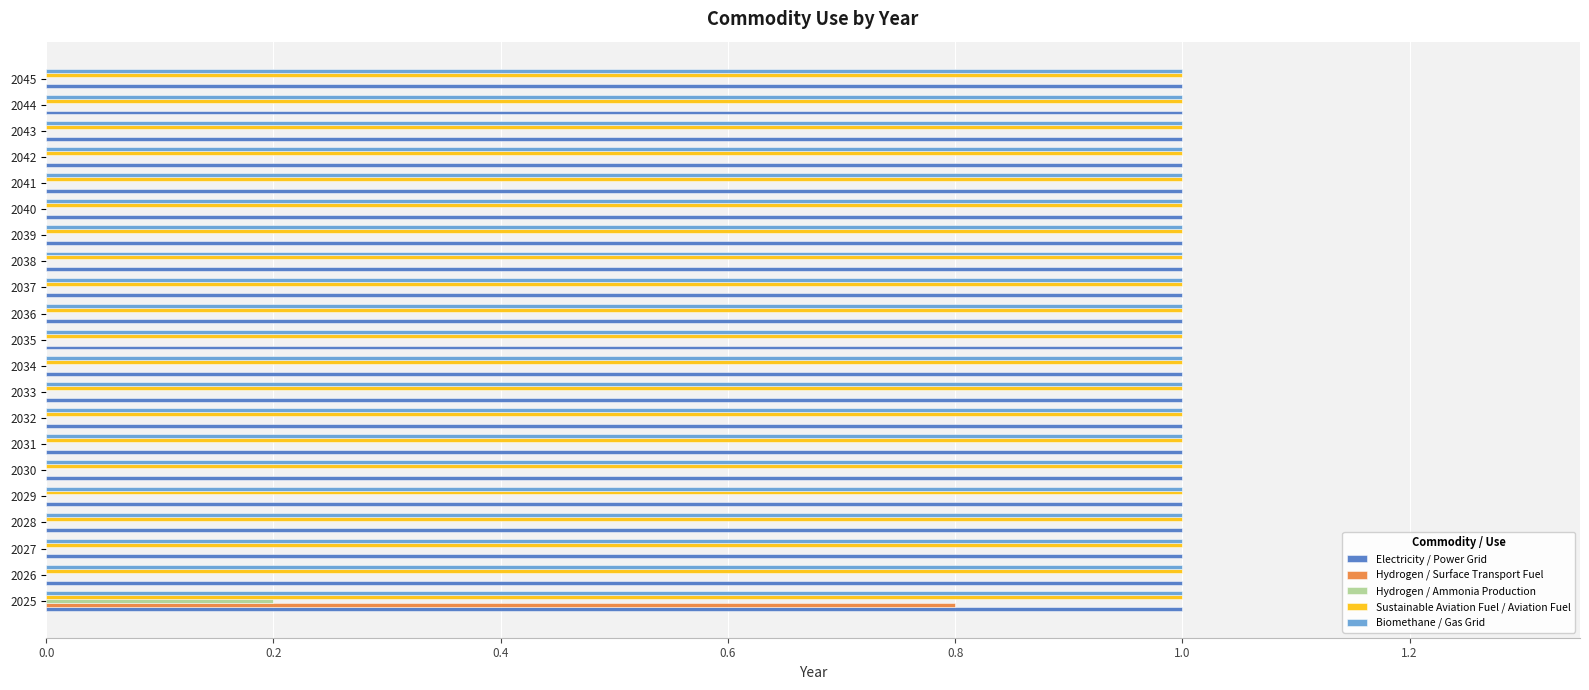

True or false: Sustainable Aviation Fuel / Aviation Fuel has a value of 1.5 at 2036.

False